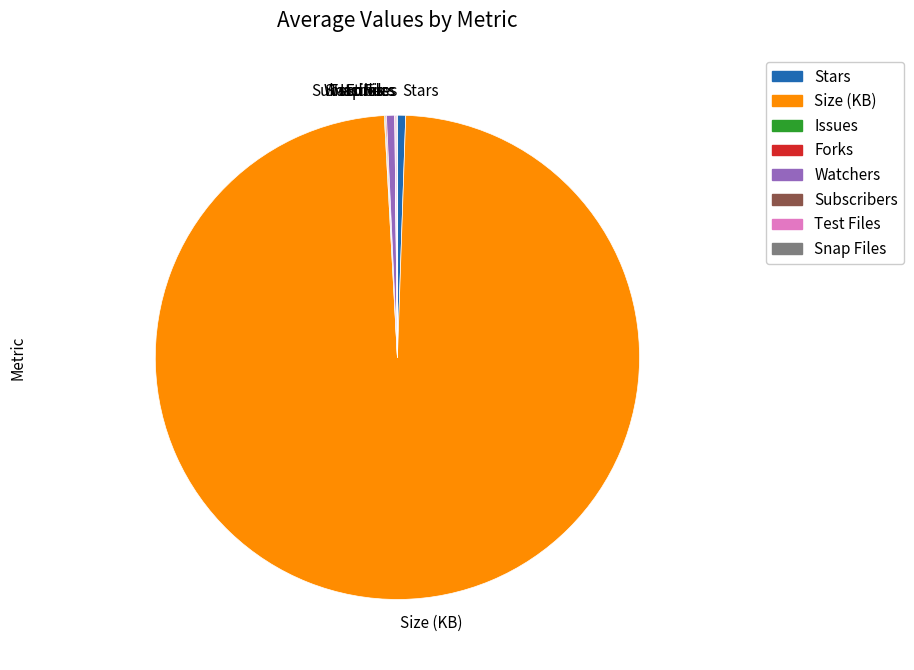

The Size (KB) slice represents 99% of the pie. True or false?

True